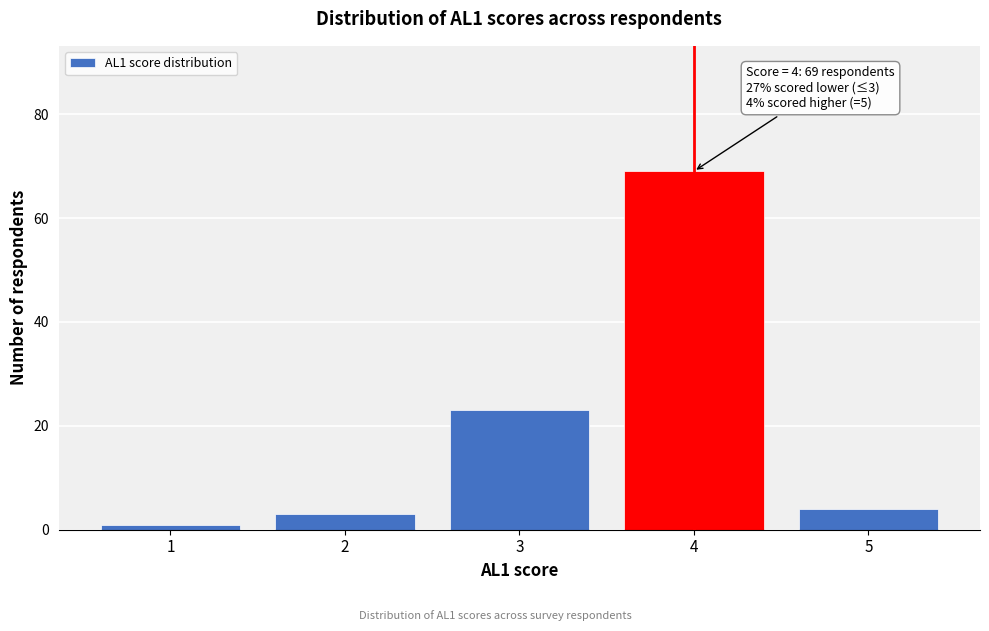

Which range on the x-axis has the tallest bar?

3.5 to 4.5